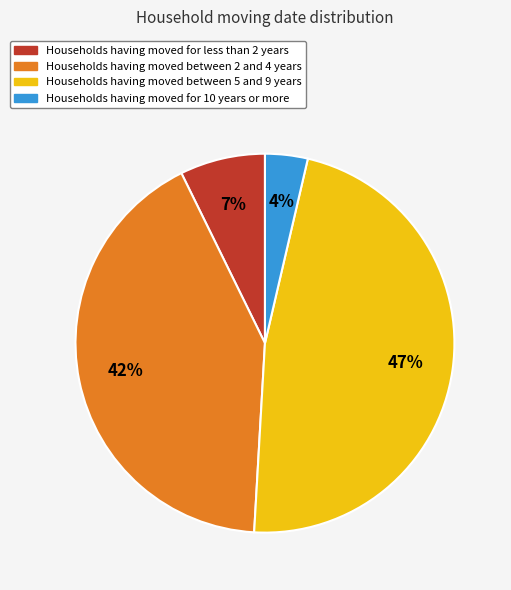

Count the number of slices in the pie.

4